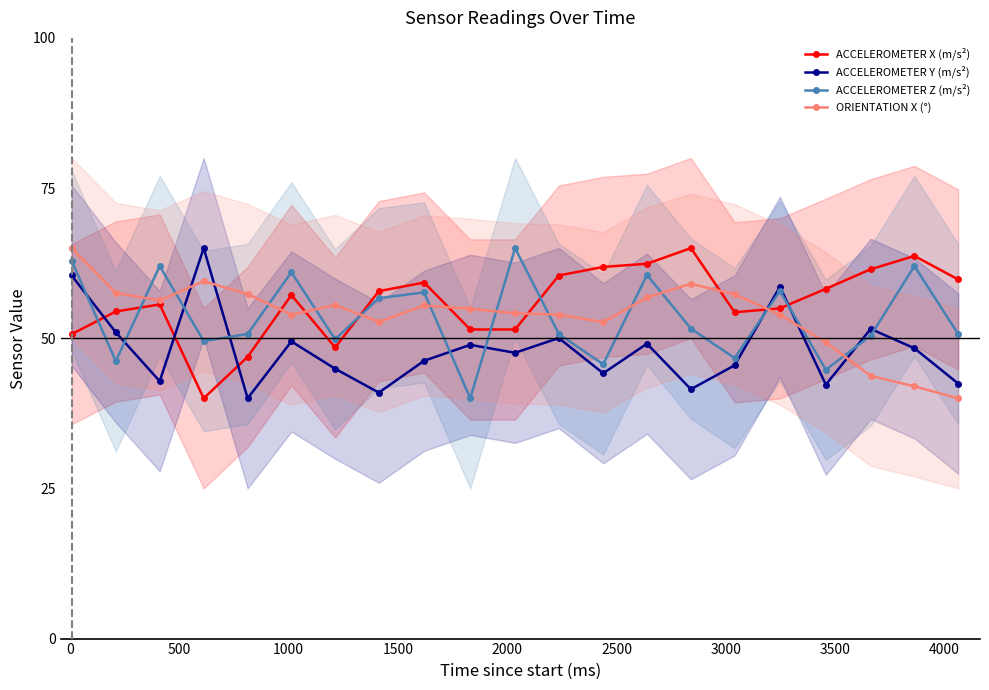

True or false: ACCELEROMETER Y (m/s²) and ACCELEROMETER X (m/s²) cross at least once.

True